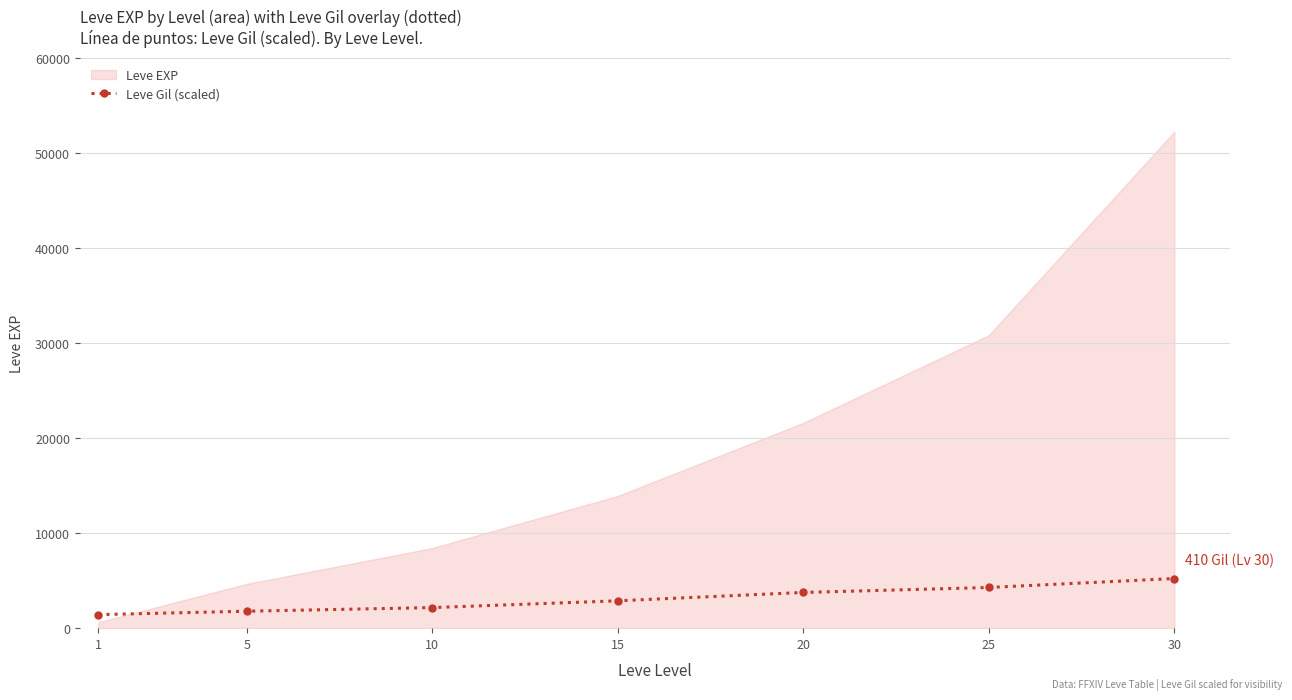

What is the value of the Leve Gil (scaled) point at the 7th from the left?

5222.0